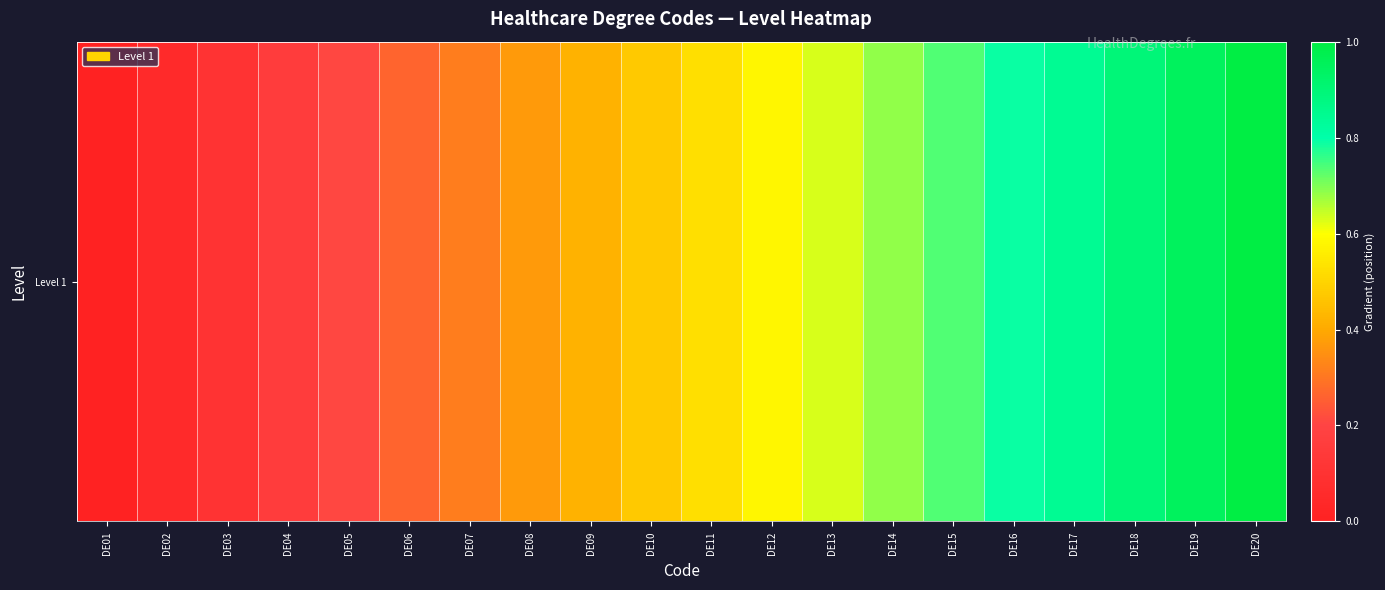

List the labels in order of value, smallest first.

DE01, DE02, DE03, DE04, DE05, DE06, DE07, DE08, DE09, DE10, DE11, DE12, DE13, DE14, DE15, DE16, DE17, DE18, DE19, DE20